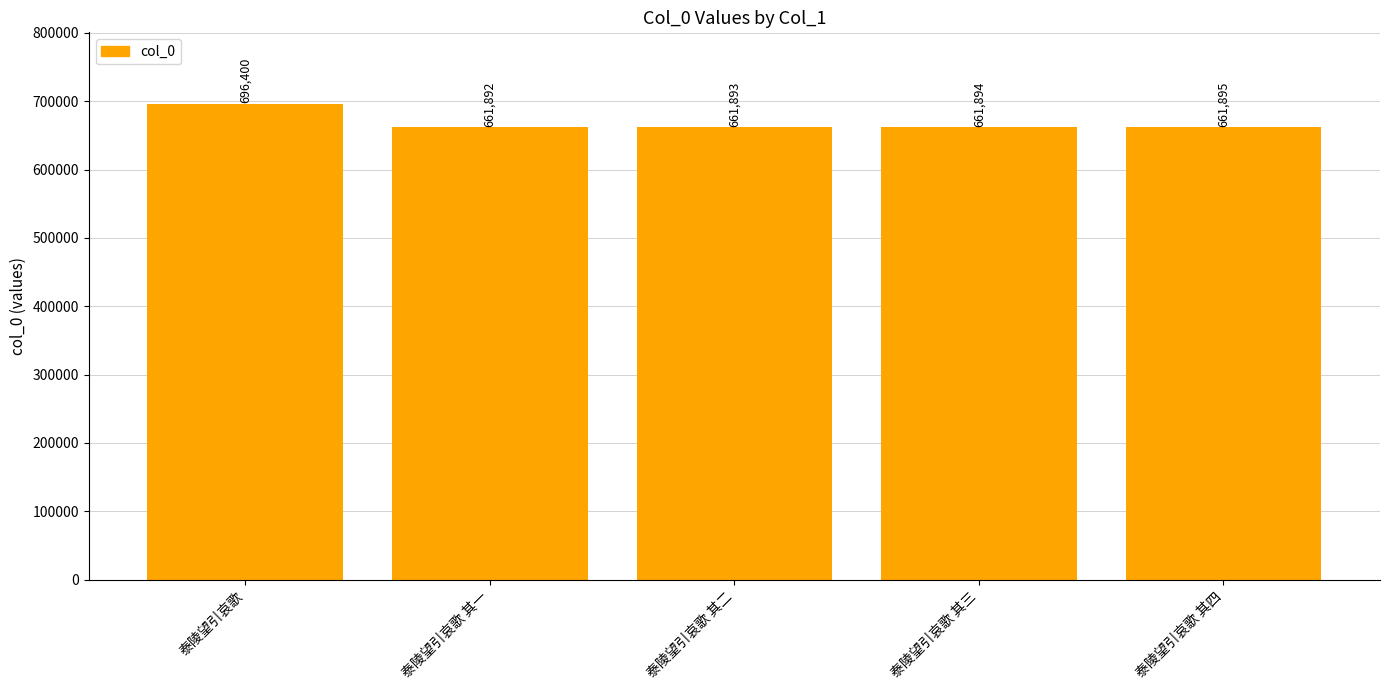

How many bars are there in total?

5